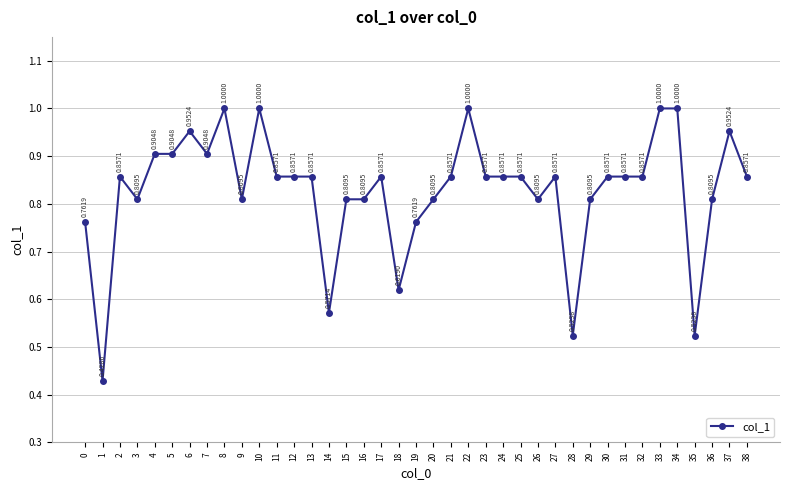

How many lines are shown in the chart?

1